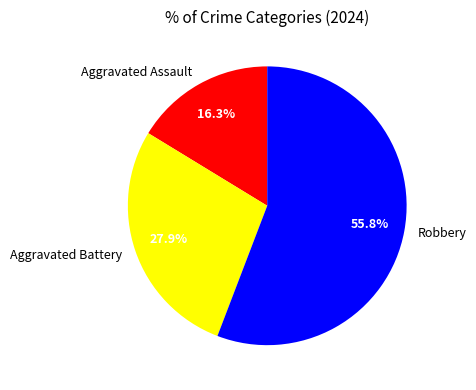

What is the ratio of the value at Robbery to the value at Aggravated Battery?

2.0